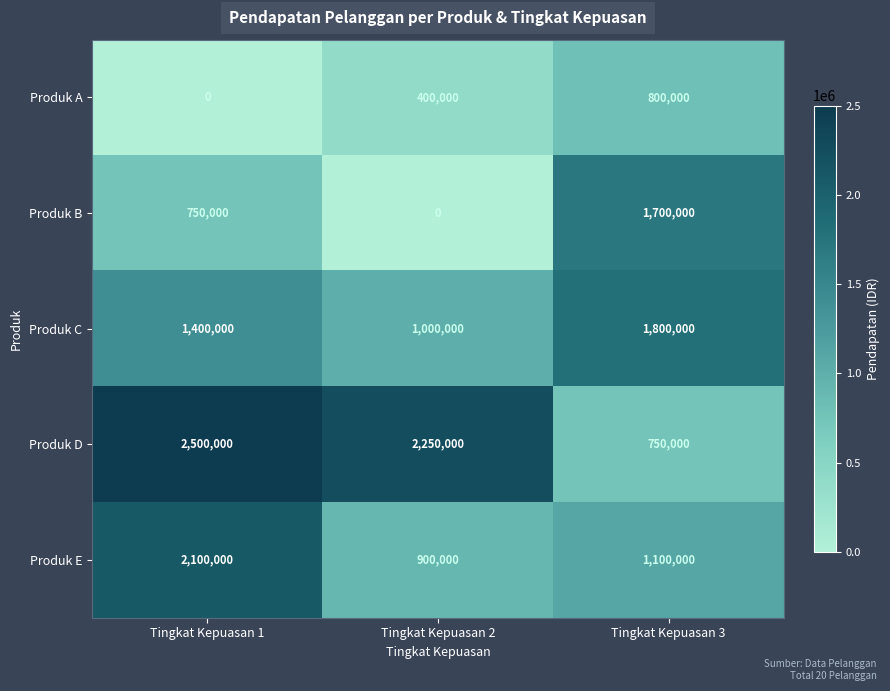

How many positive values does the Produk A series have?

2